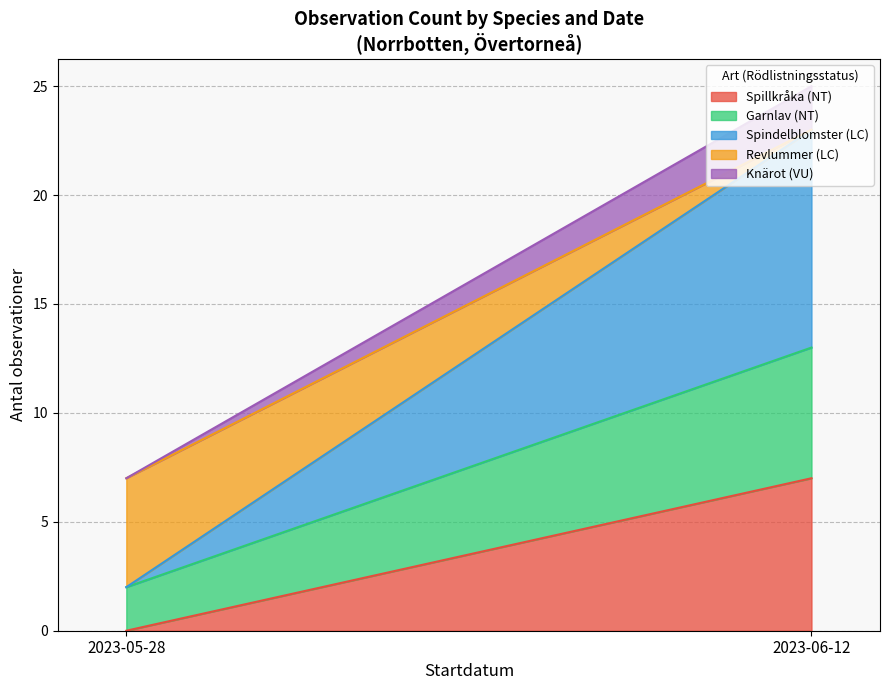

What are all the series names shown in the legend?

Spillkråka (NT), Garnlav (NT), Spindelblomster (LC), Revlummer (LC), Knärot (VU)